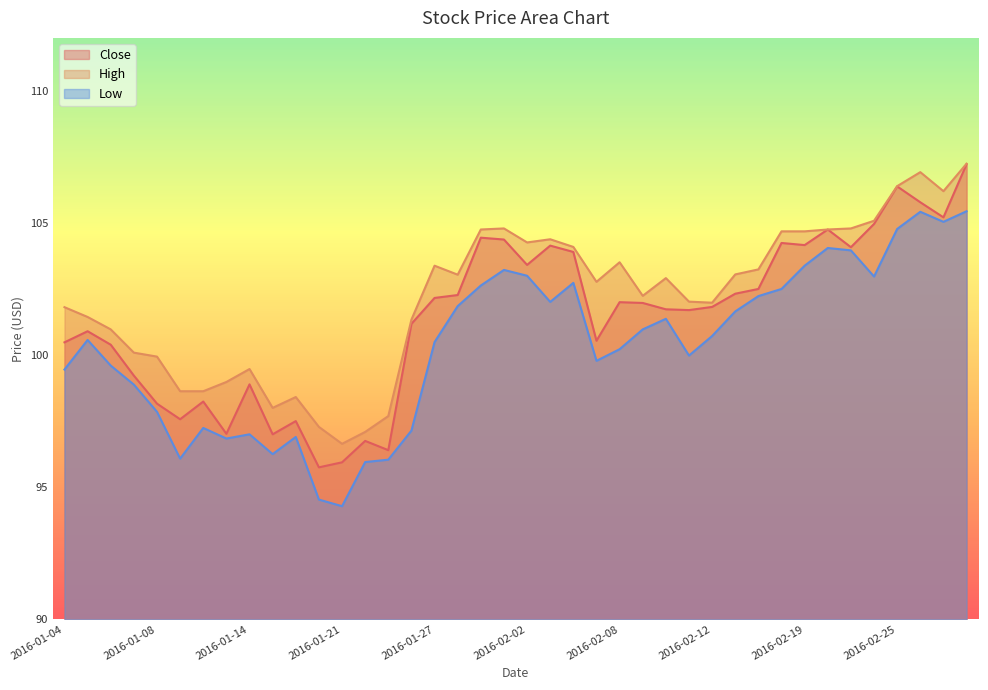

Between 2016-01-19 and 2016-02-25, which is larger?

2016-02-25